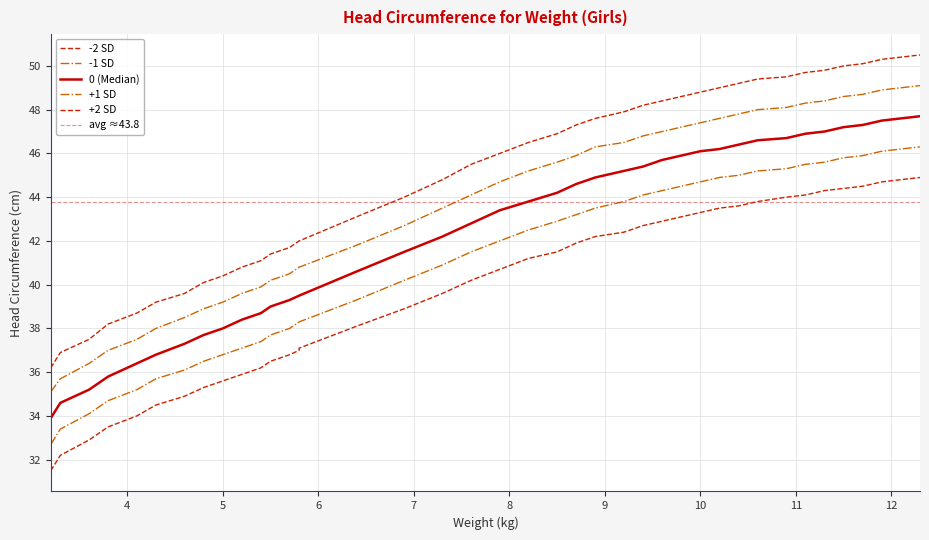

Rank the series by their average value, from lowest to highest.

SD2neg, SD1neg, SD0, SD1, SD2